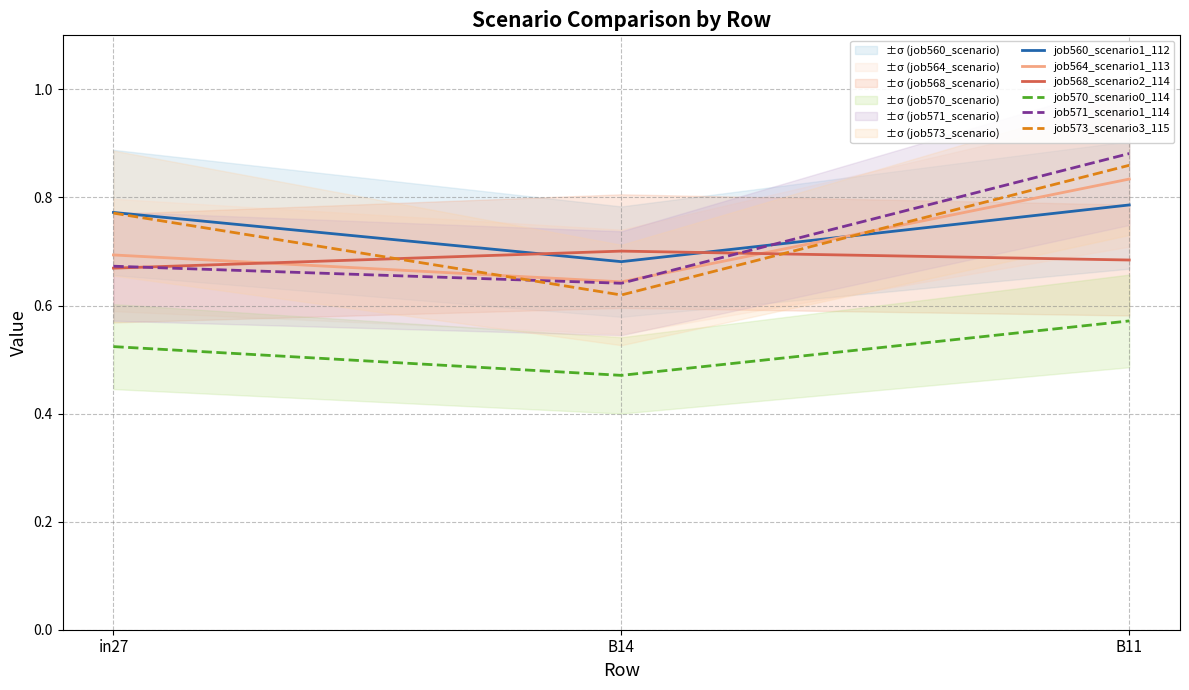

What is the label of the 2nd point from the right?

B14